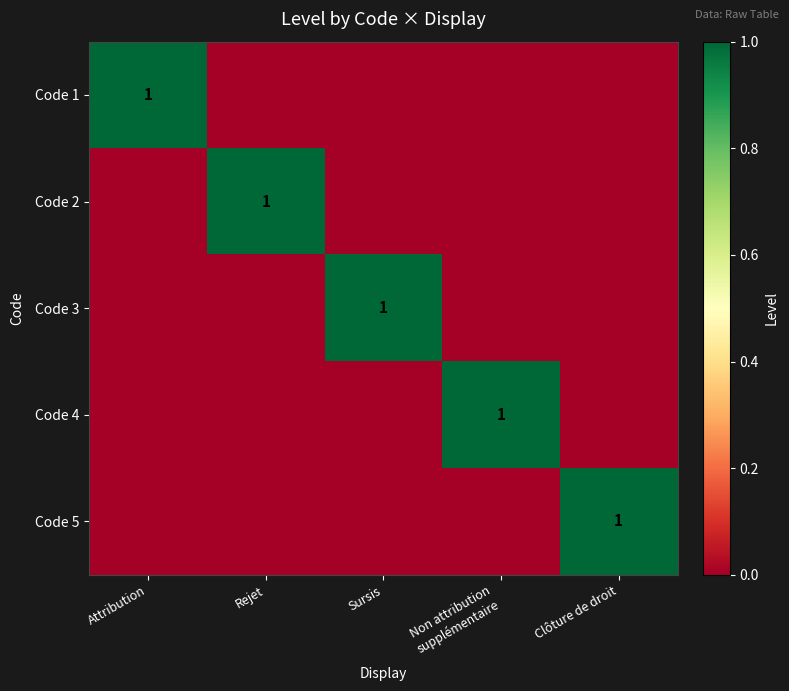

True or false: Code 5 has a value of 1 at Clôture de droit.

True